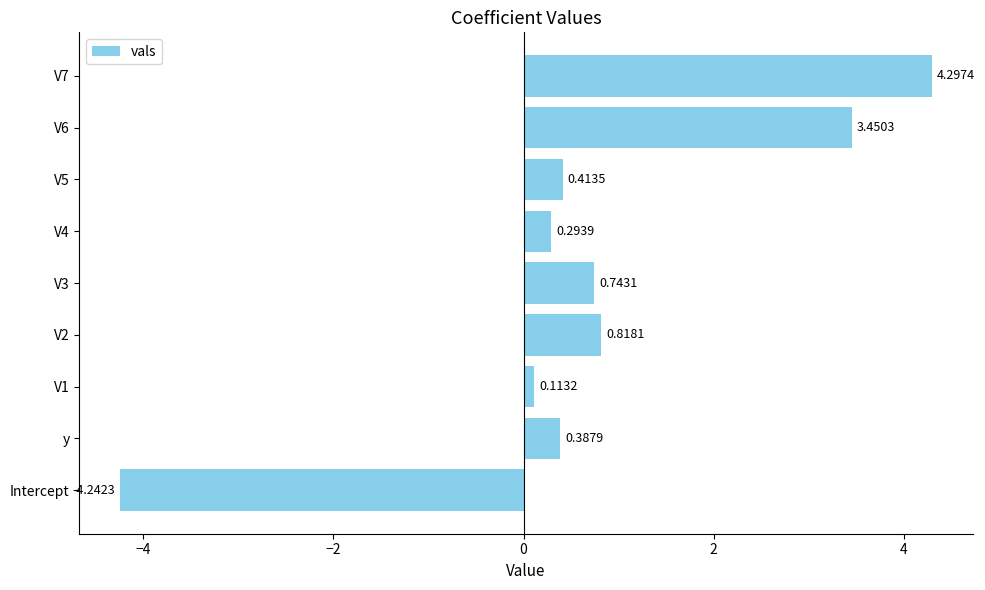

Where is the data nearest to the value 0?

V1